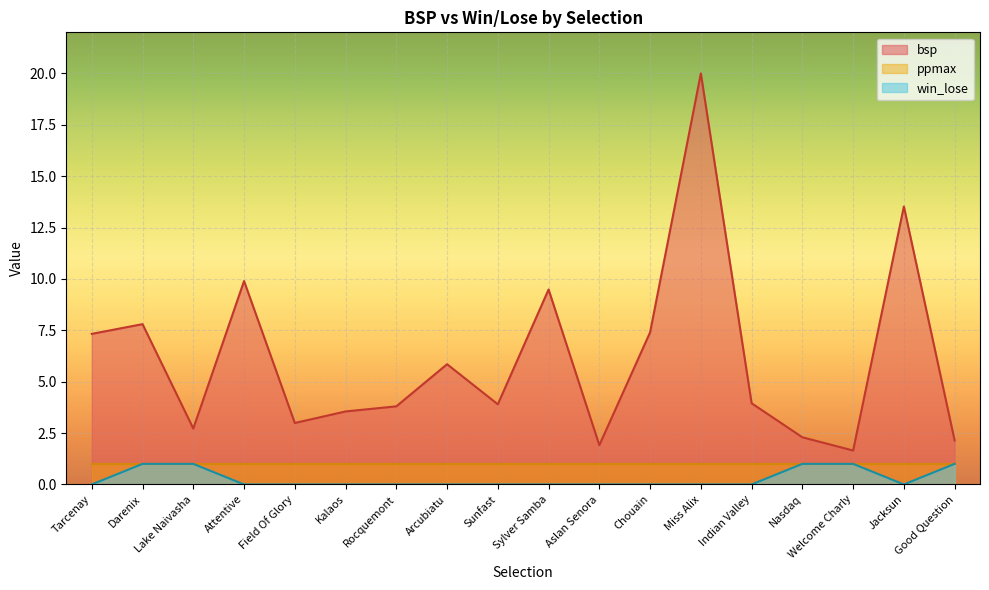

The win_lose series shows 0.4 at Miss Alix. True or false?

False